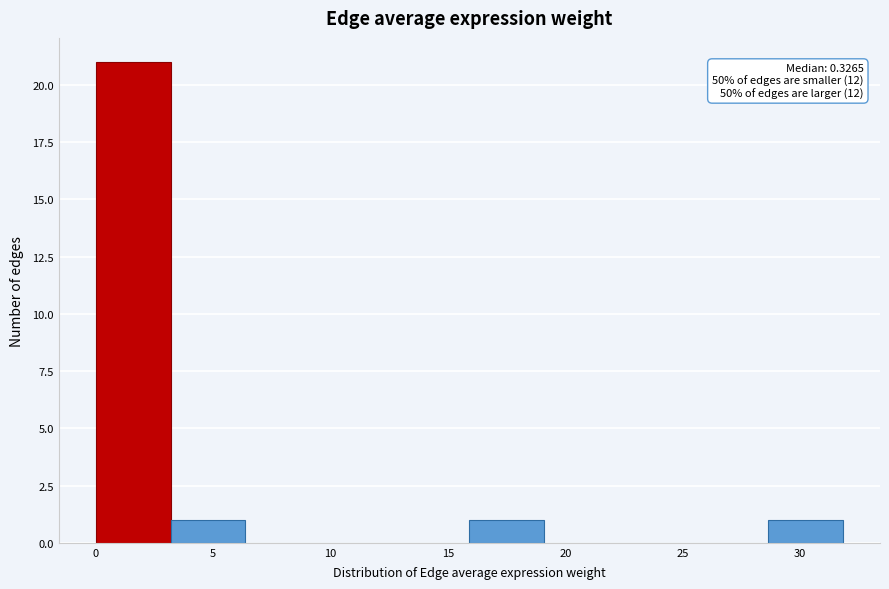

Which range on the x-axis has the tallest bar?

0.0 to 3.0